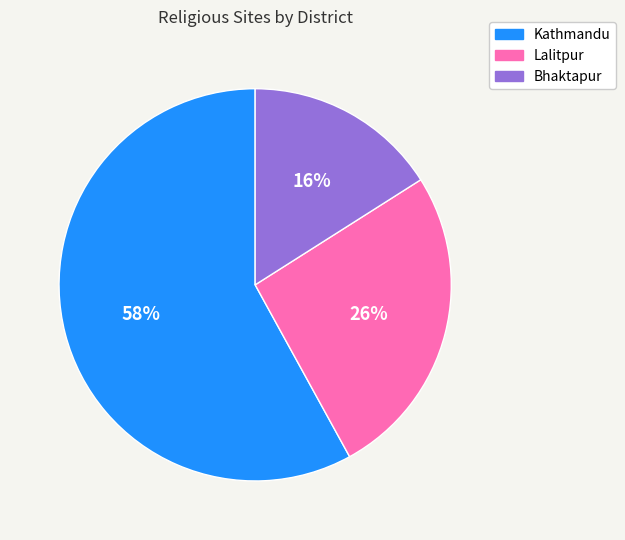

Count the number of slices in the pie.

3